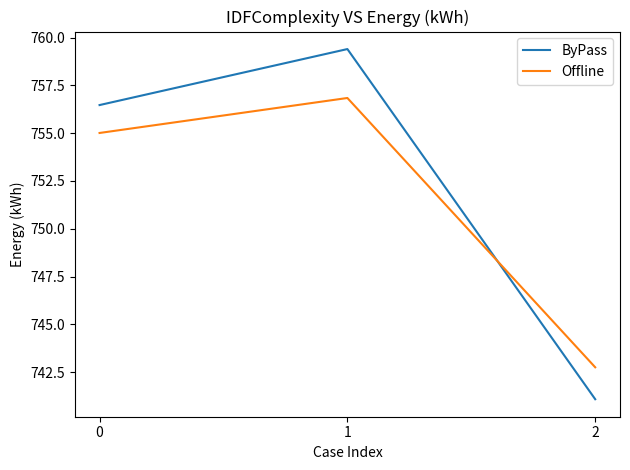

How many categories are shown in the chart?

3